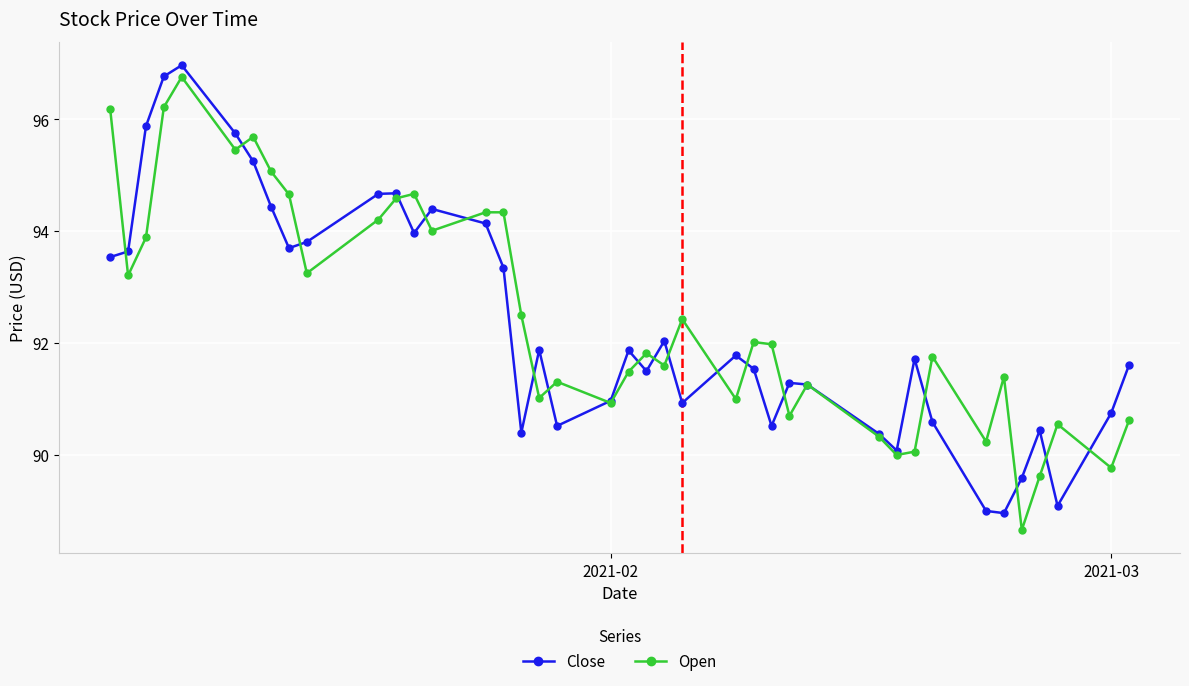

What is the minimum value for Close?

89.0